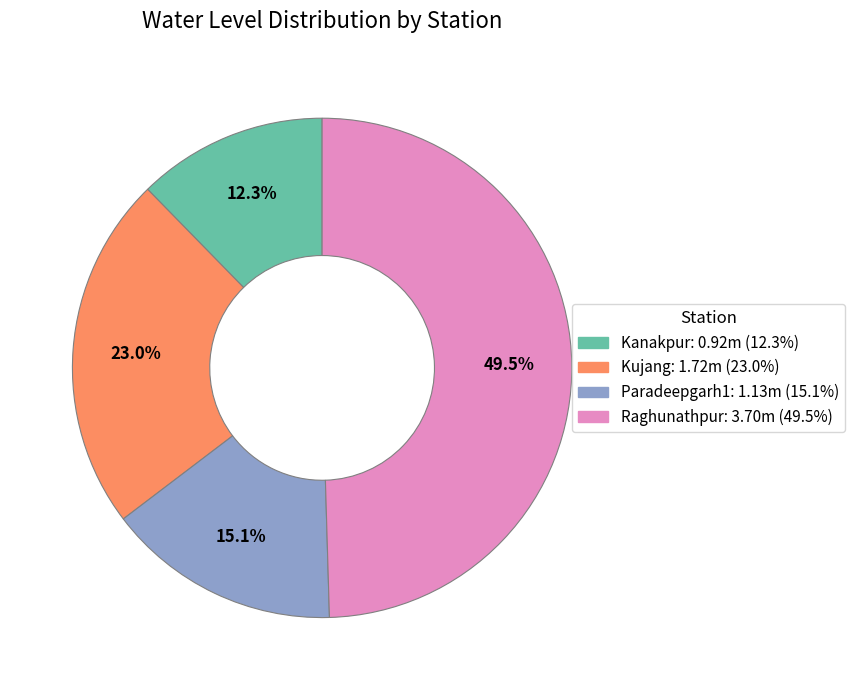

How much of the chart is everything except Kujang?

77.0%